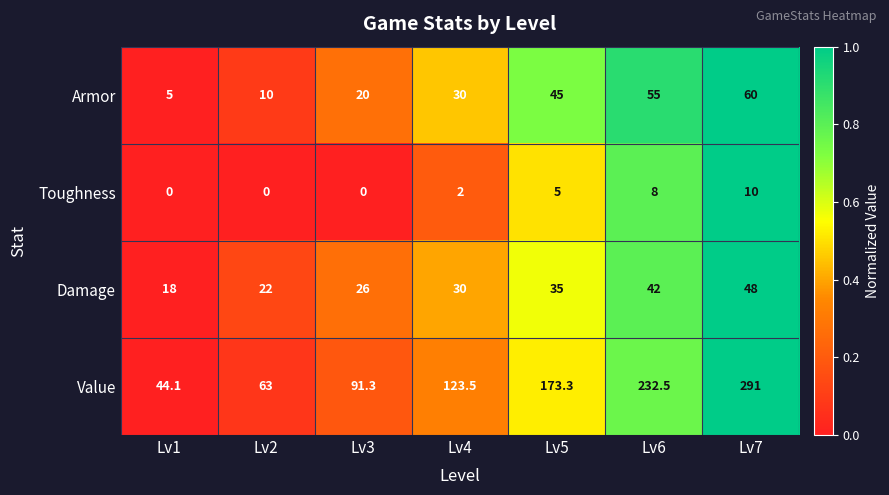

Which series has the largest total across all categories?

Value